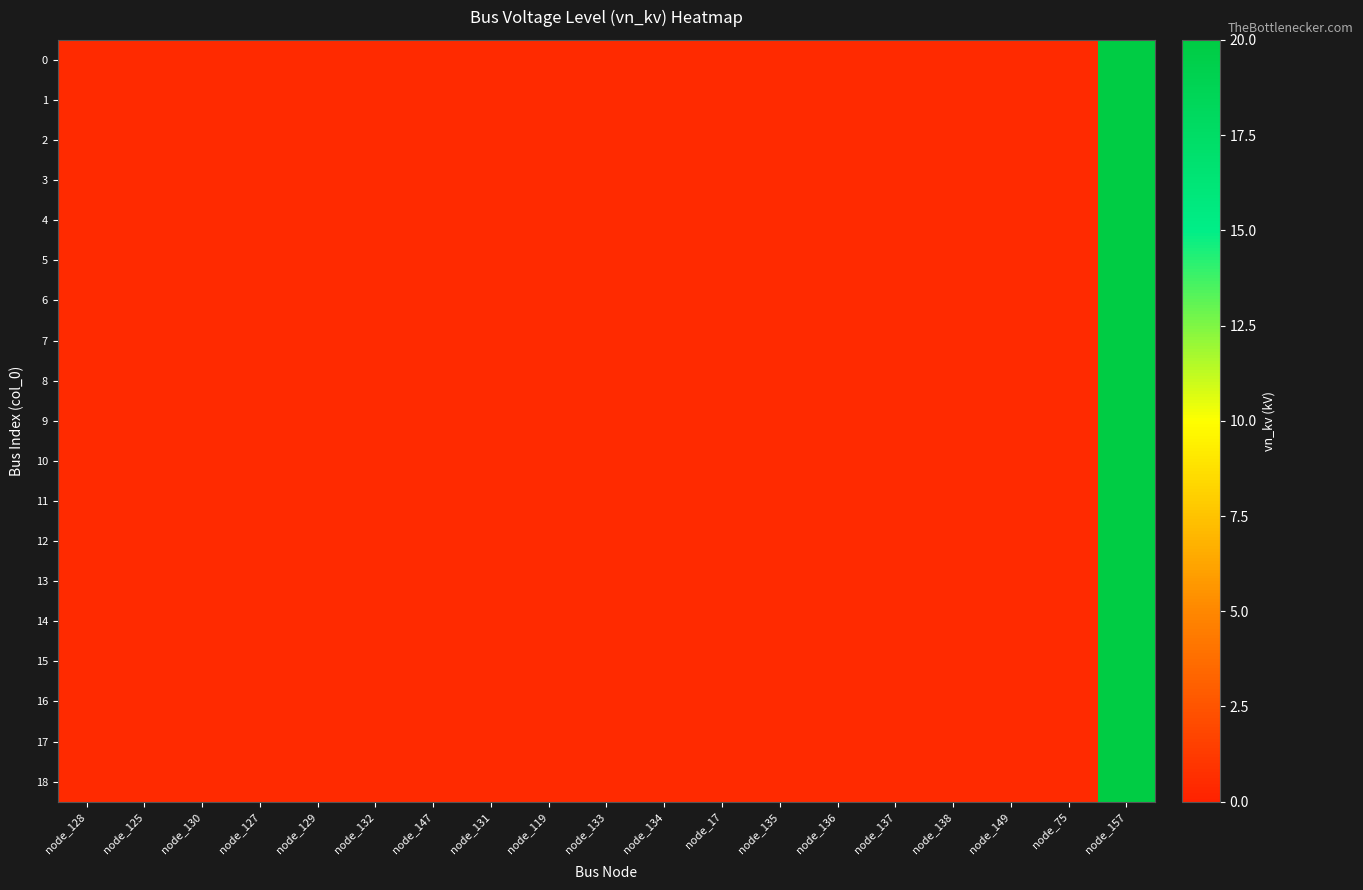

Reading left to right, transcribe all the data shown in this chart.

0: node_128=0.4	node_125=0.4	node_130=0.4	node_127=0.4	node_129=0.4	node_132=0.4	node_147=0.4	node_131=0.4	node_119=0.4	node_133=0.4	node_134=0.4	node_17=0.4	node_135=0.4	node_136=0.4	node_137=0.4	node_138=0.4	node_149=0.4	node_75=0.4	node_157=20.0
1: node_128=0.4	node_125=0.4	node_130=0.4	node_127=0.4	node_129=0.4	node_132=0.4	node_147=0.4	node_131=0.4	node_119=0.4	node_133=0.4	node_134=0.4	node_17=0.4	node_135=0.4	node_136=0.4	node_137=0.4	node_138=0.4	node_149=0.4	node_75=0.4	node_157=20.0
2: node_128=0.4	node_125=0.4	node_130=0.4	node_127=0.4	node_129=0.4	node_132=0.4	node_147=0.4	node_131=0.4	node_119=0.4	node_133=0.4	node_134=0.4	node_17=0.4	node_135=0.4	node_136=0.4	node_137=0.4	node_138=0.4	node_149=0.4	node_75=0.4	node_157=20.0
3: node_128=0.4	node_125=0.4	node_130=0.4	node_127=0.4	node_129=0.4	node_132=0.4	node_147=0.4	node_131=0.4	node_119=0.4	node_133=0.4	node_134=0.4	node_17=0.4	node_135=0.4	node_136=0.4	node_137=0.4	node_138=0.4	node_149=0.4	node_75=0.4	node_157=20.0
4: node_128=0.4	node_125=0.4	node_130=0.4	node_127=0.4	node_129=0.4	node_132=0.4	node_147=0.4	node_131=0.4	node_119=0.4	node_133=0.4	node_134=0.4	node_17=0.4	node_135=0.4	node_136=0.4	node_137=0.4	node_138=0.4	node_149=0.4	node_75=0.4	node_157=20.0
5: node_128=0.4	node_125=0.4	node_130=0.4	node_127=0.4	node_129=0.4	node_132=0.4	node_147=0.4	node_131=0.4	node_119=0.4	node_133=0.4	node_134=0.4	node_17=0.4	node_135=0.4	node_136=0.4	node_137=0.4	node_138=0.4	node_149=0.4	node_75=0.4	node_157=20.0
6: node_128=0.4	node_125=0.4	node_130=0.4	node_127=0.4	node_129=0.4	node_132=0.4	node_147=0.4	node_131=0.4	node_119=0.4	node_133=0.4	node_134=0.4	node_17=0.4	node_135=0.4	node_136=0.4	node_137=0.4	node_138=0.4	node_149=0.4	node_75=0.4	node_157=20.0
7: node_128=0.4	node_125=0.4	node_130=0.4	node_127=0.4	node_129=0.4	node_132=0.4	node_147=0.4	node_131=0.4	node_119=0.4	node_133=0.4	node_134=0.4	node_17=0.4	node_135=0.4	node_136=0.4	node_137=0.4	node_138=0.4	node_149=0.4	node_75=0.4	node_157=20.0
8: node_128=0.4	node_125=0.4	node_130=0.4	node_127=0.4	node_129=0.4	node_132=0.4	node_147=0.4	node_131=0.4	node_119=0.4	node_133=0.4	node_134=0.4	node_17=0.4	node_135=0.4	node_136=0.4	node_137=0.4	node_138=0.4	node_149=0.4	node_75=0.4	node_157=20.0
9: node_128=0.4	node_125=0.4	node_130=0.4	node_127=0.4	node_129=0.4	node_132=0.4	node_147=0.4	node_131=0.4	node_119=0.4	node_133=0.4	node_134=0.4	node_17=0.4	node_135=0.4	node_136=0.4	node_137=0.4	node_138=0.4	node_149=0.4	node_75=0.4	node_157=20.0
10: node_128=0.4	node_125=0.4	node_130=0.4	node_127=0.4	node_129=0.4	node_132=0.4	node_147=0.4	node_131=0.4	node_119=0.4	node_133=0.4	node_134=0.4	node_17=0.4	node_135=0.4	node_136=0.4	node_137=0.4	node_138=0.4	node_149=0.4	node_75=0.4	node_157=20.0
11: node_128=0.4	node_125=0.4	node_130=0.4	node_127=0.4	node_129=0.4	node_132=0.4	node_147=0.4	node_131=0.4	node_119=0.4	node_133=0.4	node_134=0.4	node_17=0.4	node_135=0.4	node_136=0.4	node_137=0.4	node_138=0.4	node_149=0.4	node_75=0.4	node_157=20.0
12: node_128=0.4	node_125=0.4	node_130=0.4	node_127=0.4	node_129=0.4	node_132=0.4	node_147=0.4	node_131=0.4	node_119=0.4	node_133=0.4	node_134=0.4	node_17=0.4	node_135=0.4	node_136=0.4	node_137=0.4	node_138=0.4	node_149=0.4	node_75=0.4	node_157=20.0
13: node_128=0.4	node_125=0.4	node_130=0.4	node_127=0.4	node_129=0.4	node_132=0.4	node_147=0.4	node_131=0.4	node_119=0.4	node_133=0.4	node_134=0.4	node_17=0.4	node_135=0.4	node_136=0.4	node_137=0.4	node_138=0.4	node_149=0.4	node_75=0.4	node_157=20.0
14: node_128=0.4	node_125=0.4	node_130=0.4	node_127=0.4	node_129=0.4	node_132=0.4	node_147=0.4	node_131=0.4	node_119=0.4	node_133=0.4	node_134=0.4	node_17=0.4	node_135=0.4	node_136=0.4	node_137=0.4	node_138=0.4	node_149=0.4	node_75=0.4	node_157=20.0
15: node_128=0.4	node_125=0.4	node_130=0.4	node_127=0.4	node_129=0.4	node_132=0.4	node_147=0.4	node_131=0.4	node_119=0.4	node_133=0.4	node_134=0.4	node_17=0.4	node_135=0.4	node_136=0.4	node_137=0.4	node_138=0.4	node_149=0.4	node_75=0.4	node_157=20.0
16: node_128=0.4	node_125=0.4	node_130=0.4	node_127=0.4	node_129=0.4	node_132=0.4	node_147=0.4	node_131=0.4	node_119=0.4	node_133=0.4	node_134=0.4	node_17=0.4	node_135=0.4	node_136=0.4	node_137=0.4	node_138=0.4	node_149=0.4	node_75=0.4	node_157=20.0
17: node_128=0.4	node_125=0.4	node_130=0.4	node_127=0.4	node_129=0.4	node_132=0.4	node_147=0.4	node_131=0.4	node_119=0.4	node_133=0.4	node_134=0.4	node_17=0.4	node_135=0.4	node_136=0.4	node_137=0.4	node_138=0.4	node_149=0.4	node_75=0.4	node_157=20.0
18: node_128=0.4	node_125=0.4	node_130=0.4	node_127=0.4	node_129=0.4	node_132=0.4	node_147=0.4	node_131=0.4	node_119=0.4	node_133=0.4	node_134=0.4	node_17=0.4	node_135=0.4	node_136=0.4	node_137=0.4	node_138=0.4	node_149=0.4	node_75=0.4	node_157=20.0